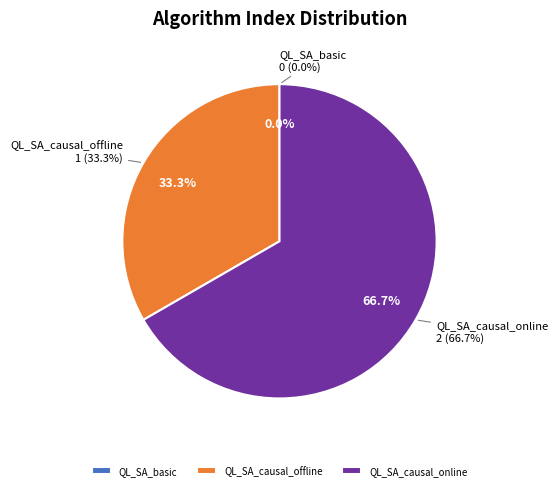

How many slices are in this pie chart?

3